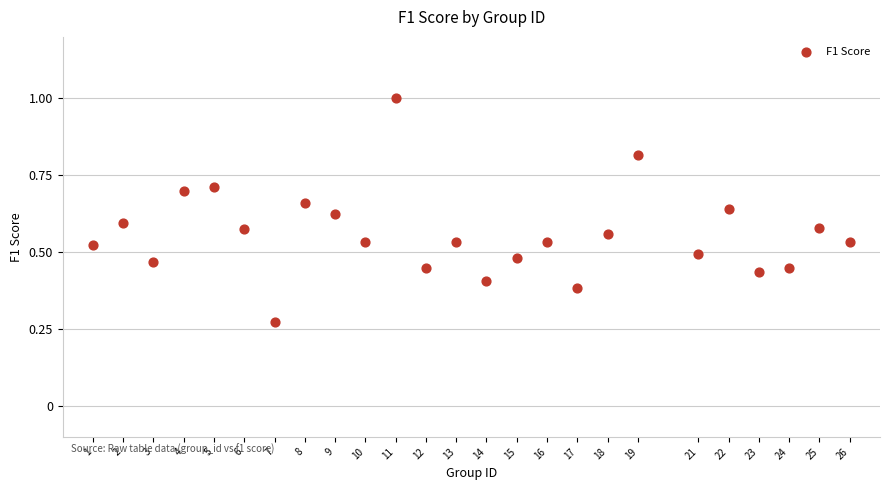

What is the range of X values (max minus min)?

25.0